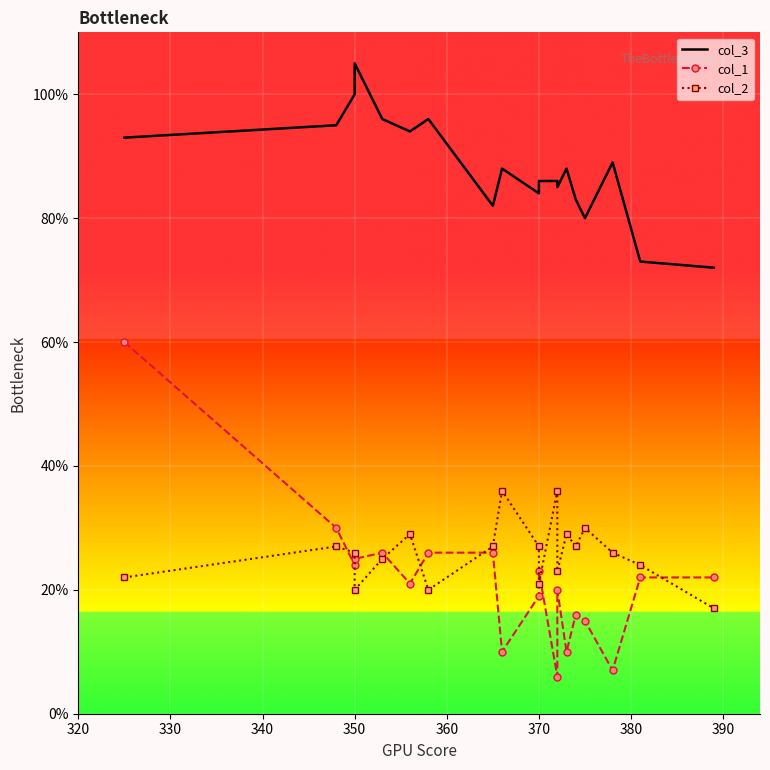

What is the value of the col_1 point at the 5th from the left?

26